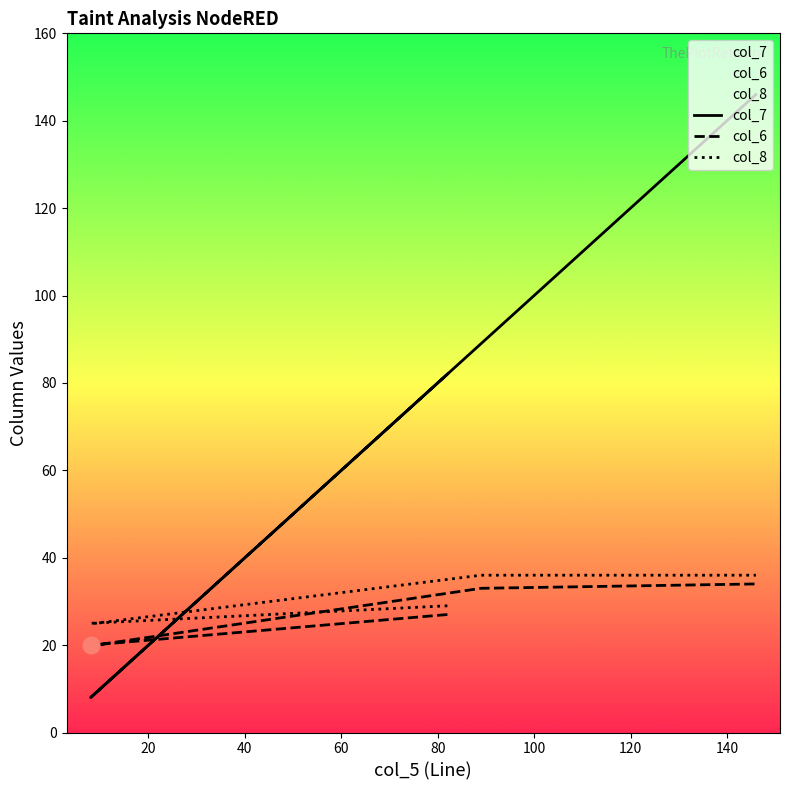

The col_7 series shows 154 at 60. True or false?

False